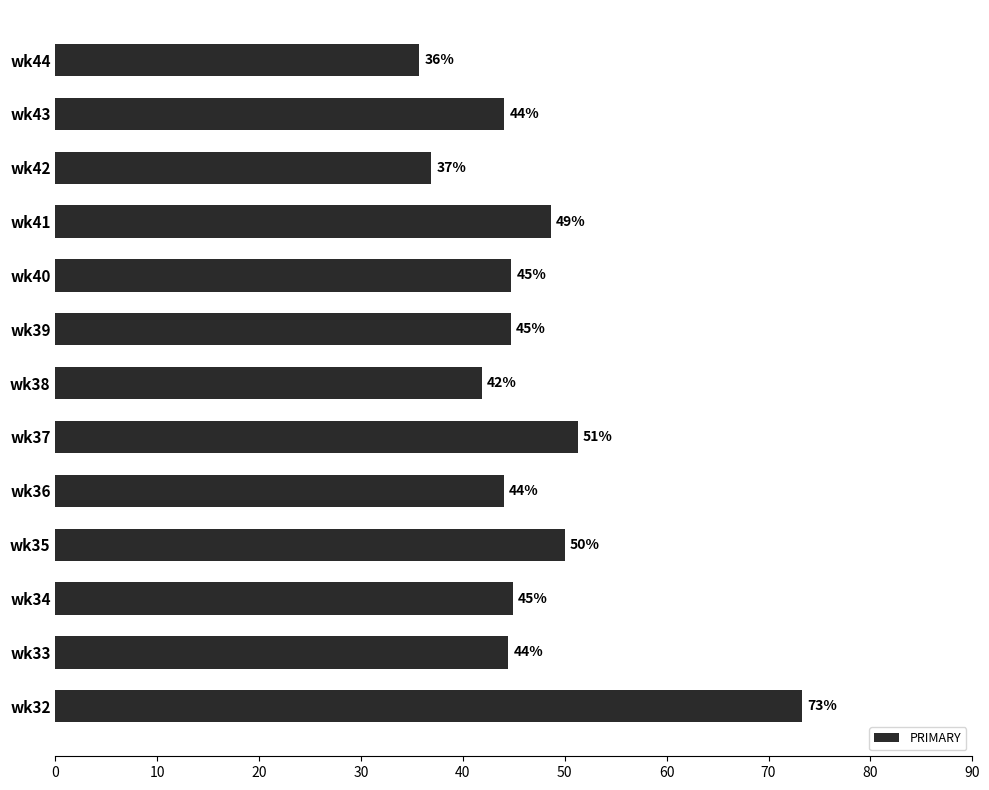

Does the chart contain any negative values?

No